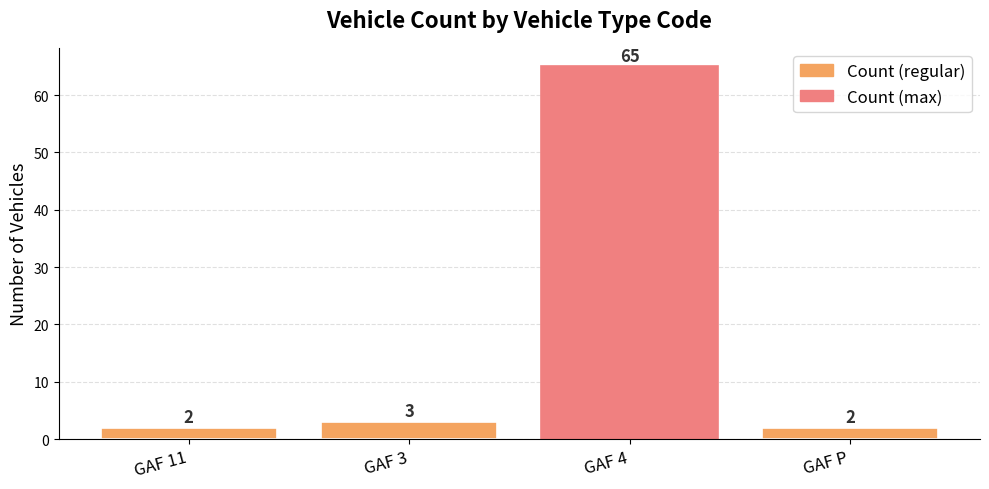

Are the bars horizontal?

No